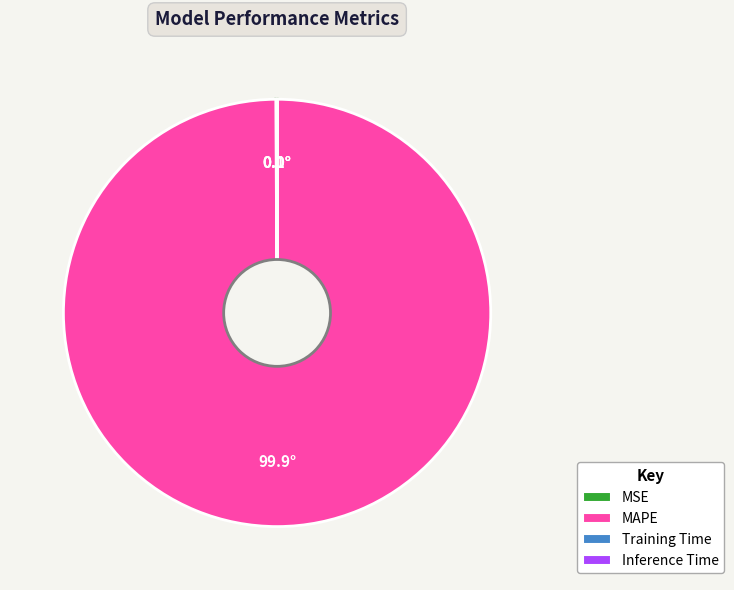

The MAPE slice represents 100% of the pie. True or false?

True